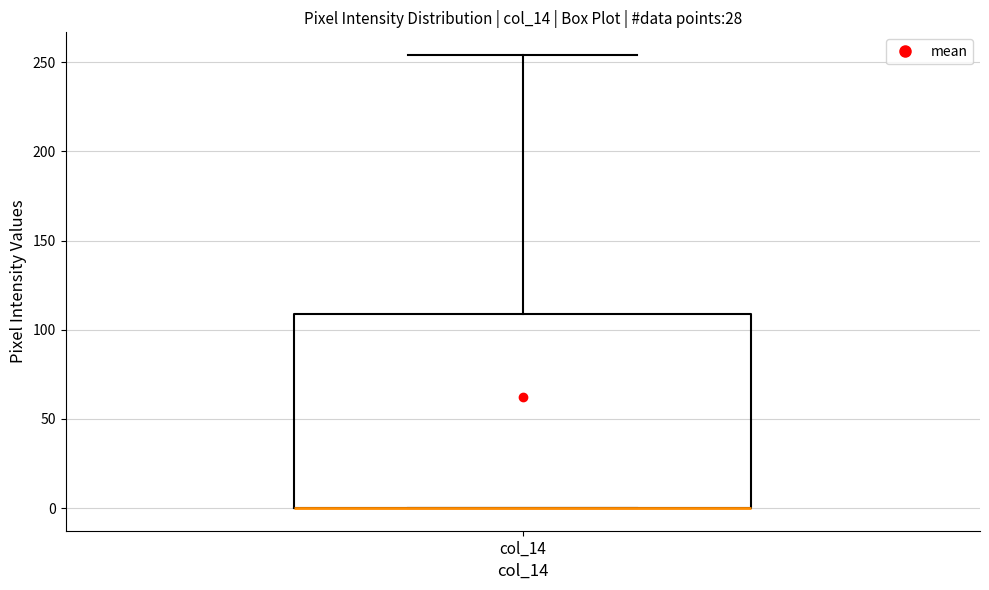

Read this box plot against the y-axis: the position of the median line, the range covered by the box, and the ends of both whiskers. The values are not printed on the chart, so give them approximately, as read against the axis.

median 0 (drawn on the box's lower edge), box 0 to 110, whiskers 0 to 255